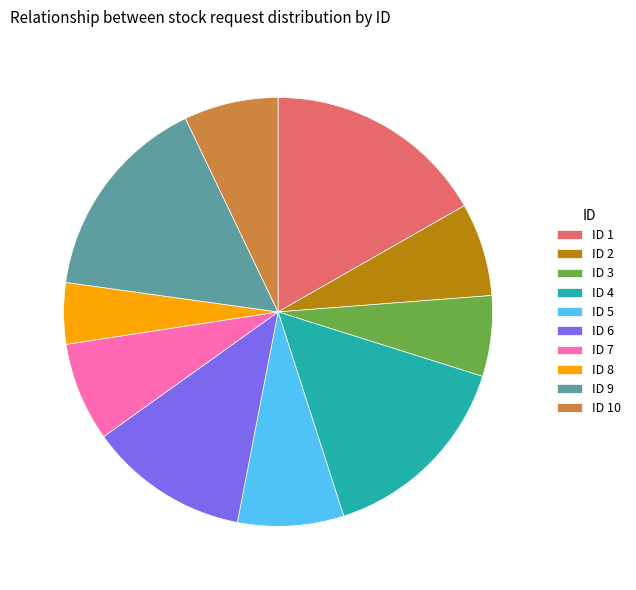

Which category has the smallest portion of the pie?

ID 8